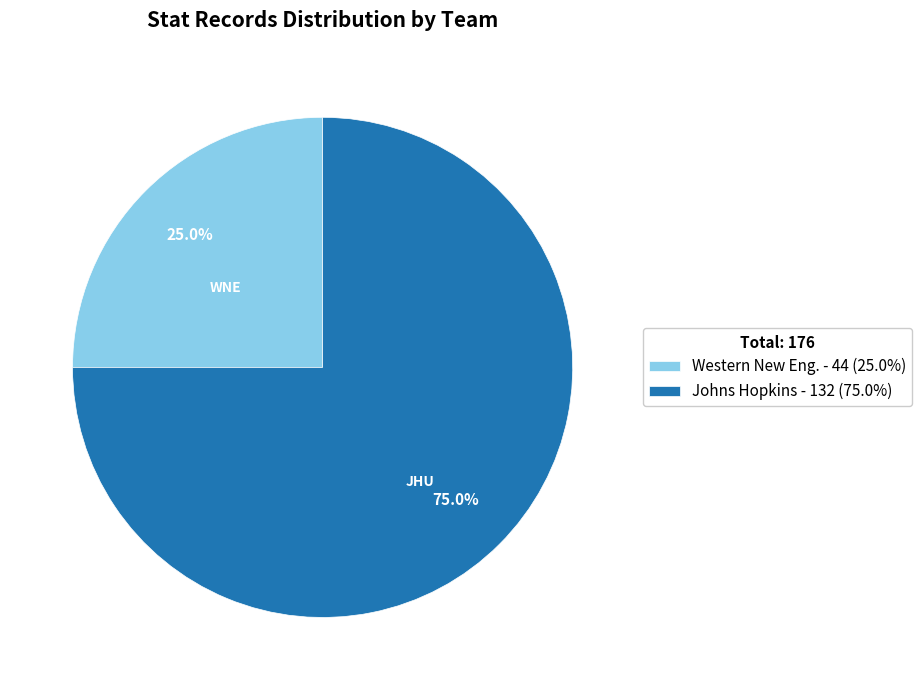

What percentage is NOT represented by Johns Hopkins?

25.0%